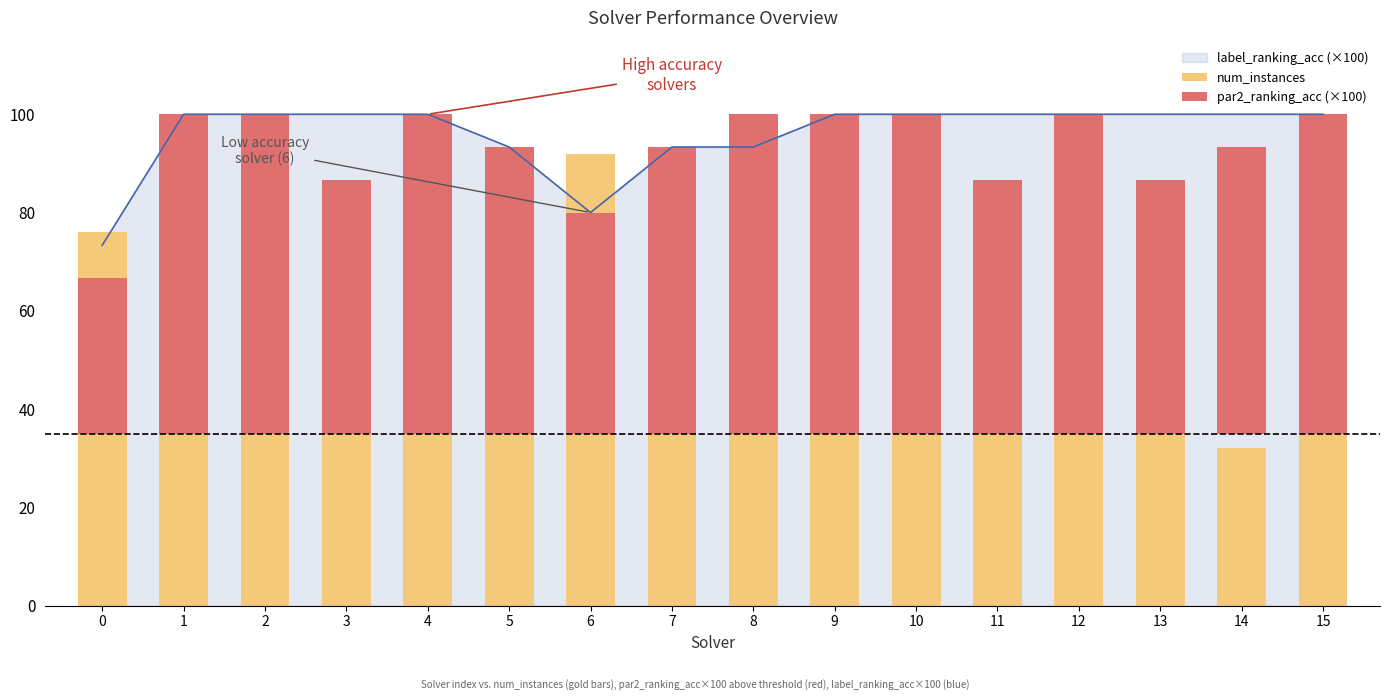

What is the minimum value shown in the chart?

31.7